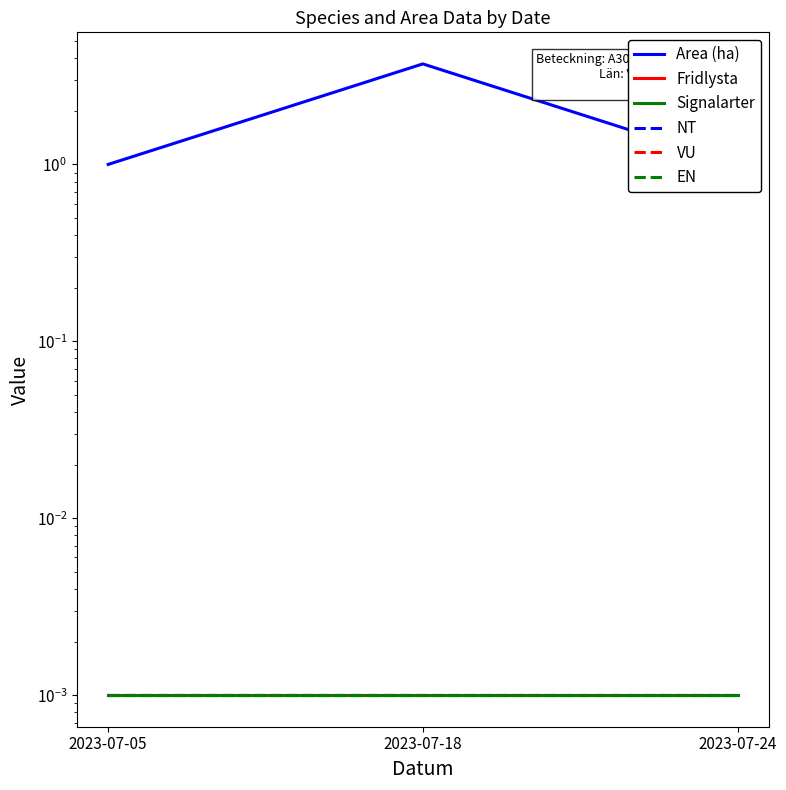

The VU series shows 0.0 at 2023-07-18. True or false?

False